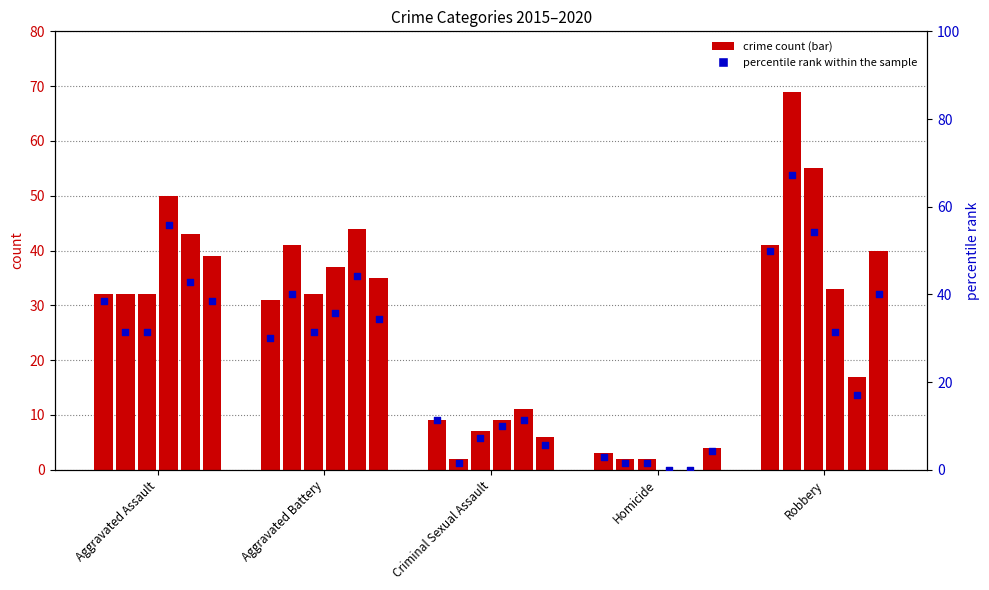

Between Criminal Sexual Assault and Aggravated Assault, which is larger?

Aggravated Assault